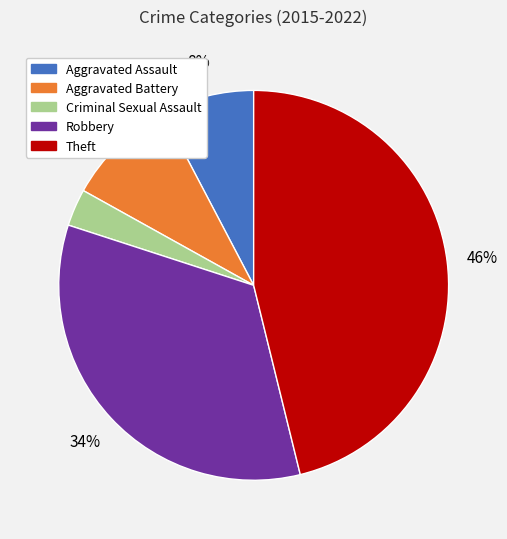

Combined, do Theft and Criminal Sexual Assault account for over 50%?

No